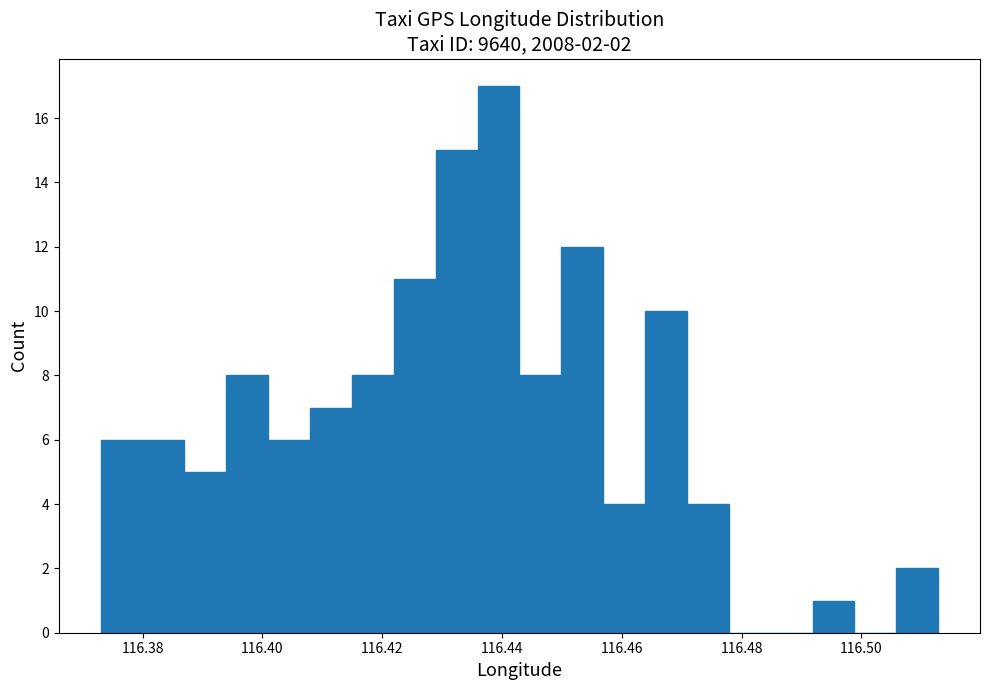

Around what value on the x-axis is the tallest bar? Give the approximate position of its centre, as read against the axis.

116.440